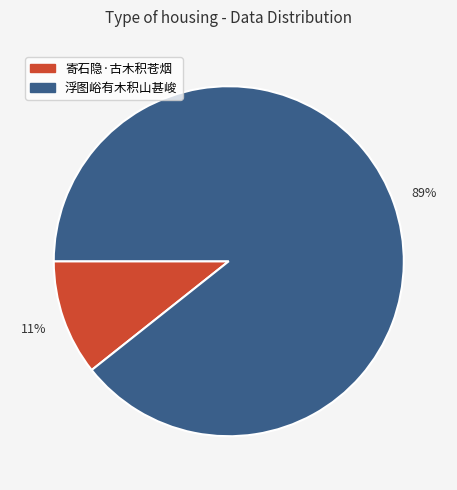

Do 浮图峪有木积山甚峻 and 寄石隐·古木积苍烟 together represent more than half of the pie?

Yes